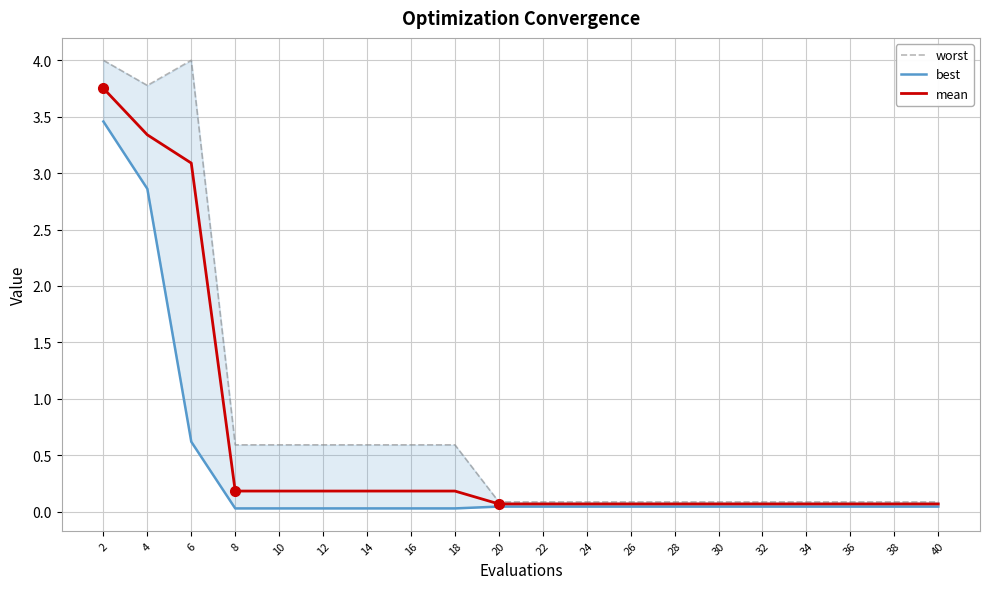

Reading left to right, what are all the values shown in this chart?

worst: 4.0	3.8	4.0	0.6	0.6	0.6	0.6	0.6	0.6	0.1	0.1	0.1	0.1	0.1	0.1	0.1	0.1	0.1	0.1	0.1
best: 3.5	2.9	0.6	0.0	0.0	0.0	0.0	0.0	0.0	0.0	0.0	0.0	0.0	0.0	0.0	0.0	0.0	0.0	0.0	0.0
mean: 3.8	3.3	3.1	0.2	0.2	0.2	0.2	0.2	0.2	0.1	0.1	0.1	0.1	0.1	0.1	0.1	0.1	0.1	0.1	0.1